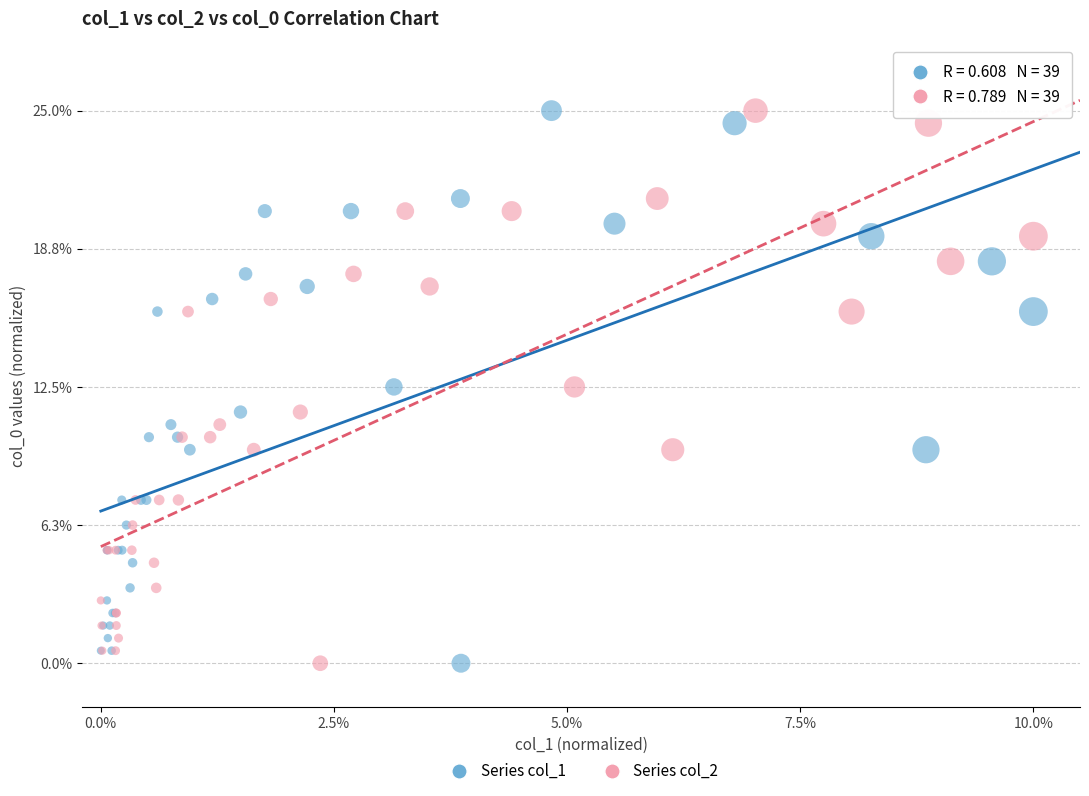

What are all the series names shown in the legend?

Series col_1, Series col_2